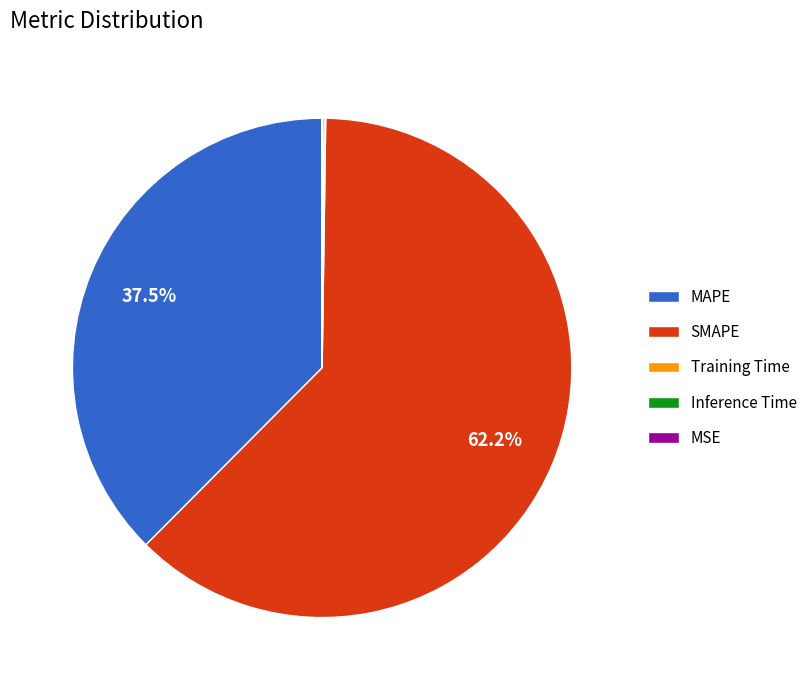

To the nearest percent, what is the difference between the largest and smallest slice percentages?

62%